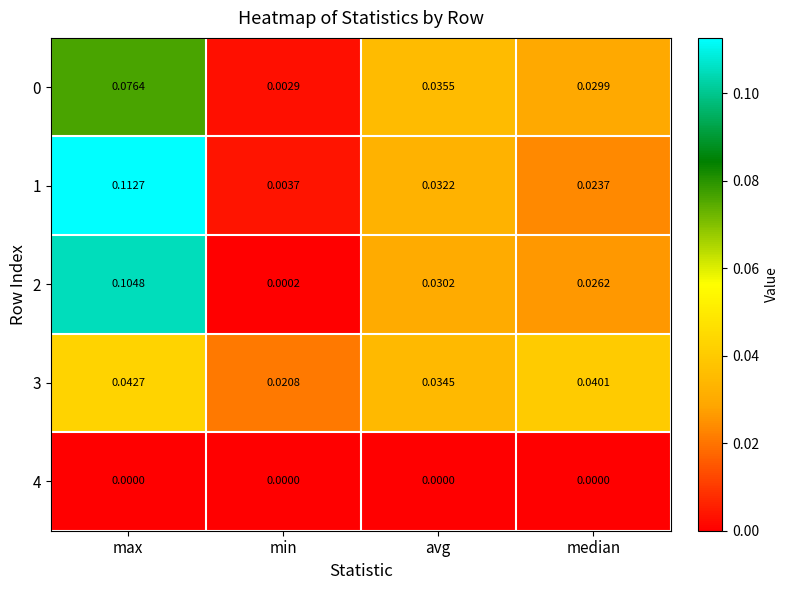

At how many categories does at least one series exceed 0?

4